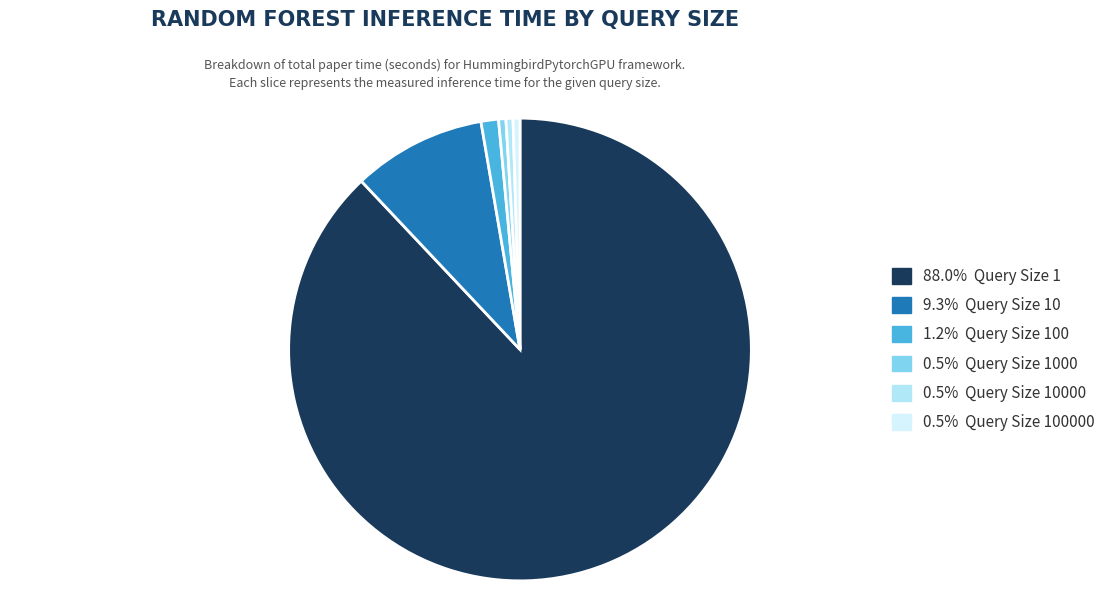

What is the ratio of the value at 88.0% Query Size 1 to the value at 0.5% Query Size 100000?

182.0